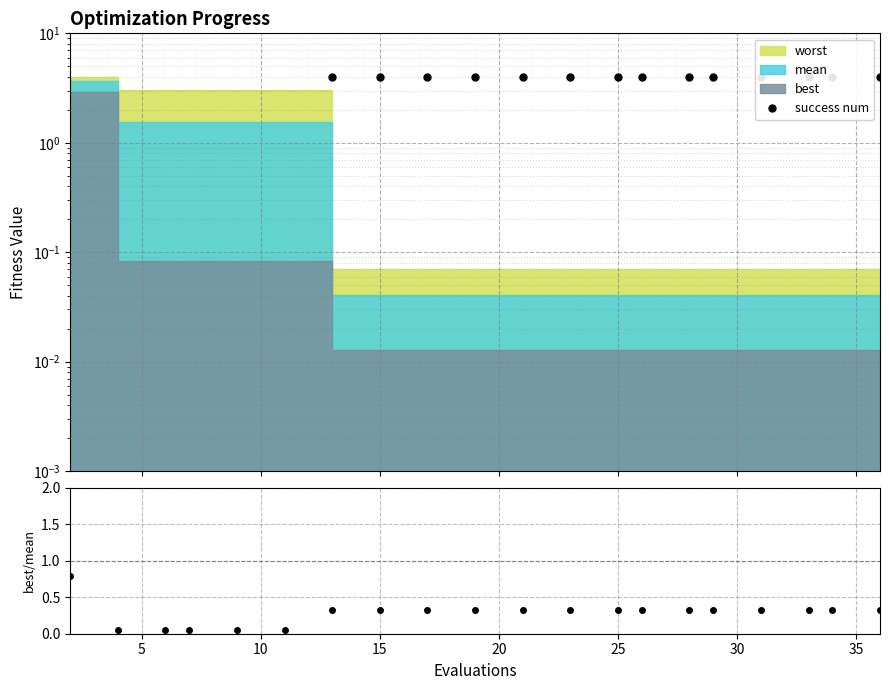

True or false: best/mean and success num intersect in this chart.

False